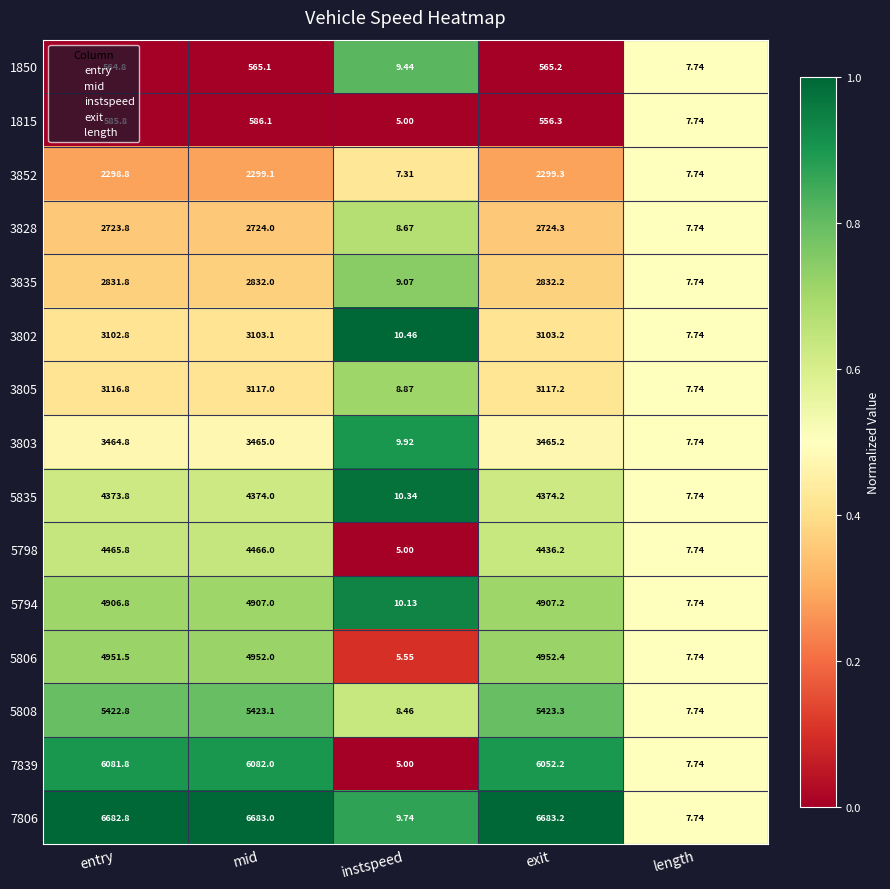

What is the difference between the highest and lowest values at mid?

6117.9